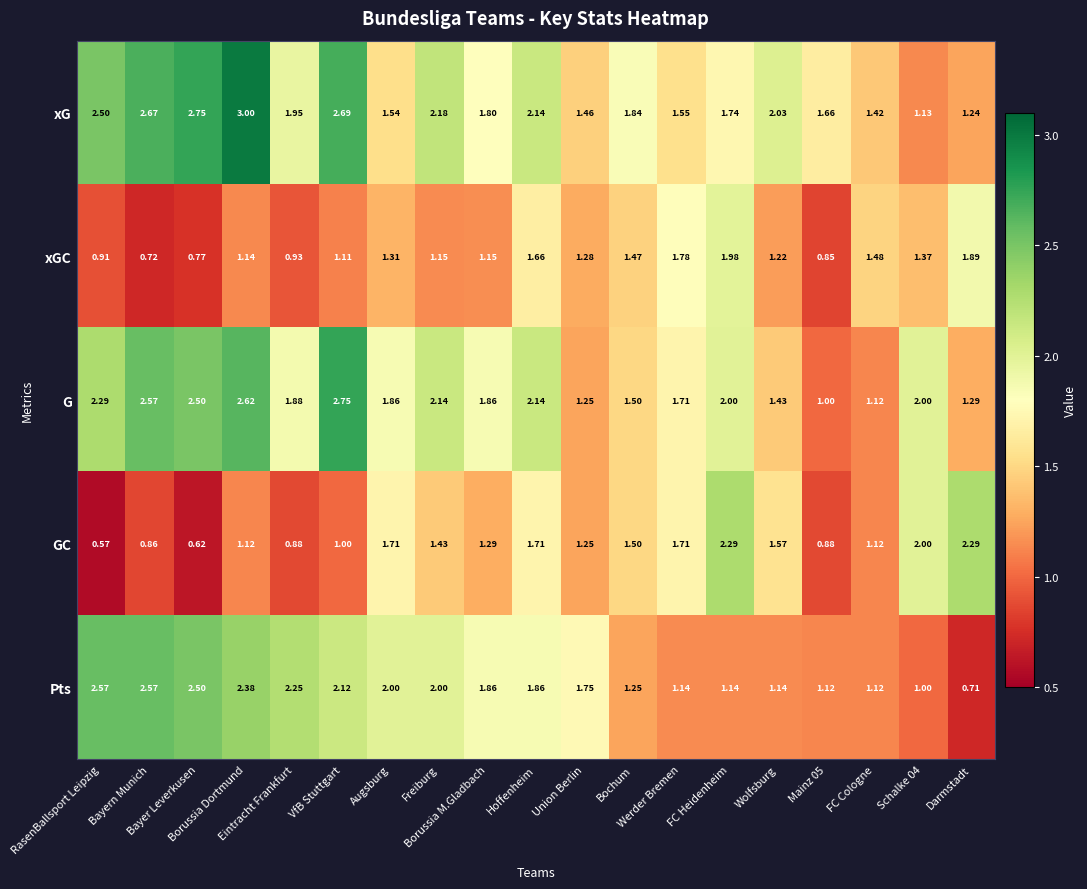

List the series in order of their peak value, lowest first.

xGC, GC, Pts, G, xG